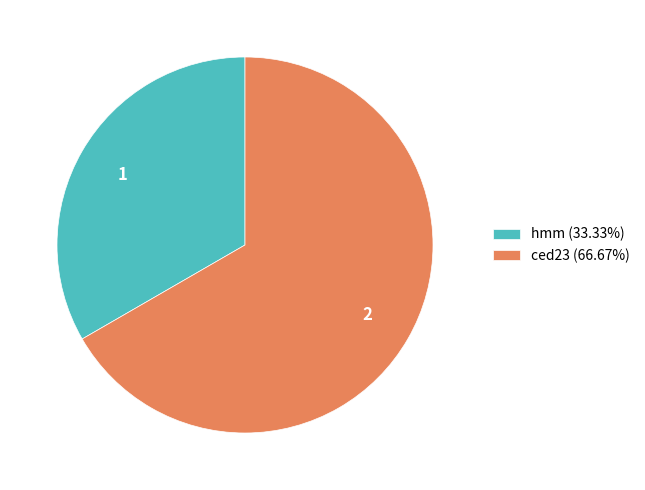

What is the smallest slice in the pie chart?

hmm